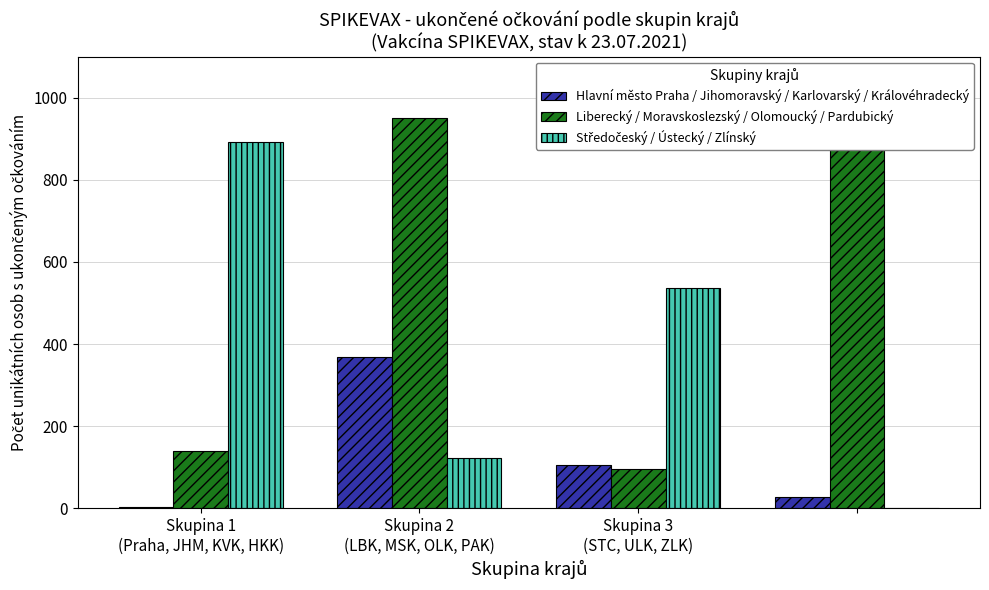

What is the sum of all Hlavní město Praha / Jihomoravský / Karlovarský / Královéhradecký values?

504